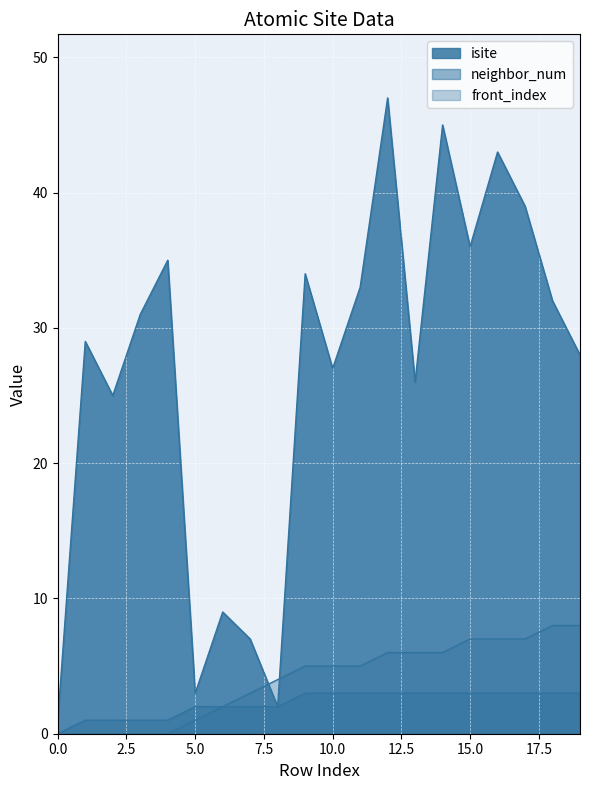

Reading left to right, what are all the values shown in this chart?

isite: 0=1	1=29	2=25	3=31	4=35	5=3	6=9	7=7	8=2	9=34	10=27	11=33	12=47	13=26	14=45	15=36	16=43	17=39	18=32	19=28
neighbor_num: 0=0	1=1	2=1	3=1	4=1	5=2	6=2	7=2	8=2	9=3	10=3	11=3	12=3	13=3	14=3	15=3	16=3	17=3	18=3	19=3
front_index: 0=0	1=0	2=0	3=0	4=0	5=1	6=2	7=3	8=4	9=5	10=5	11=5	12=6	13=6	14=6	15=7	16=7	17=7	18=8	19=8